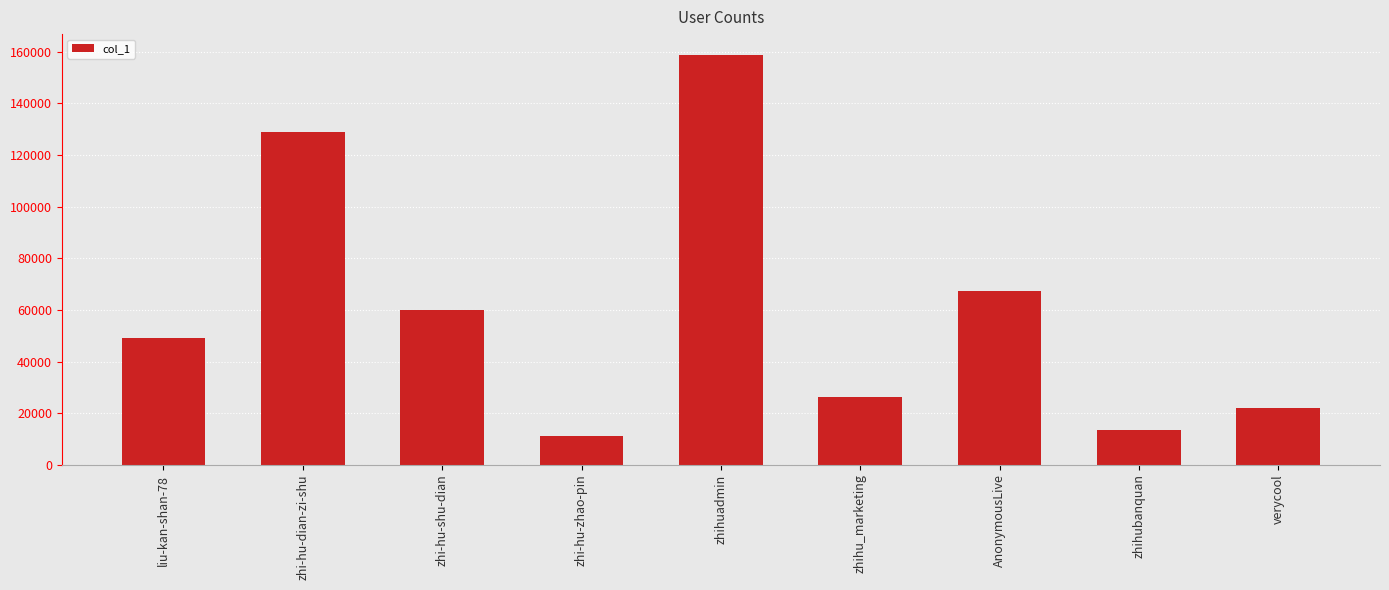

What is the average value?

59717